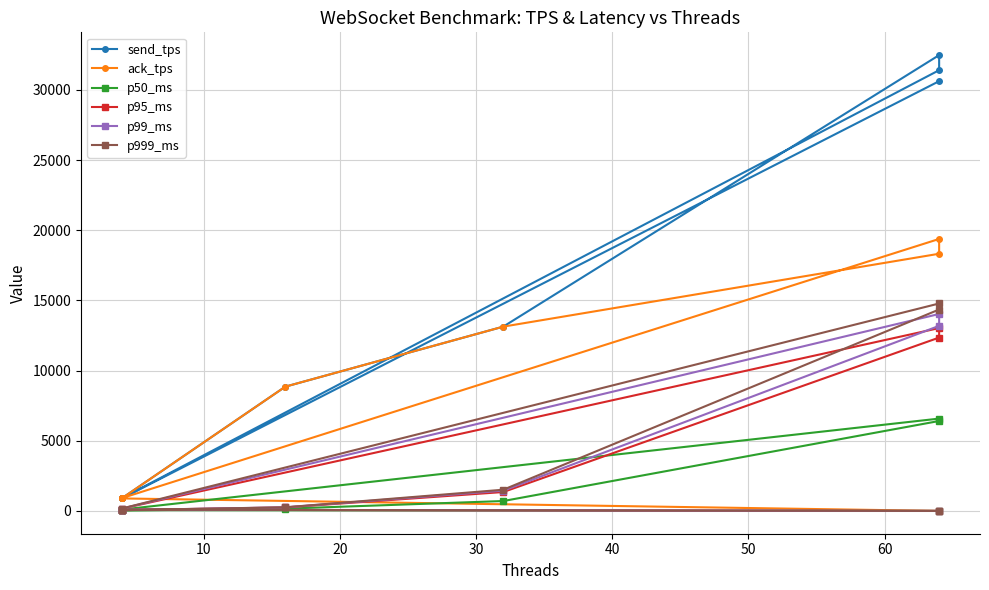

Which series has the widest spread of values?

send_tps